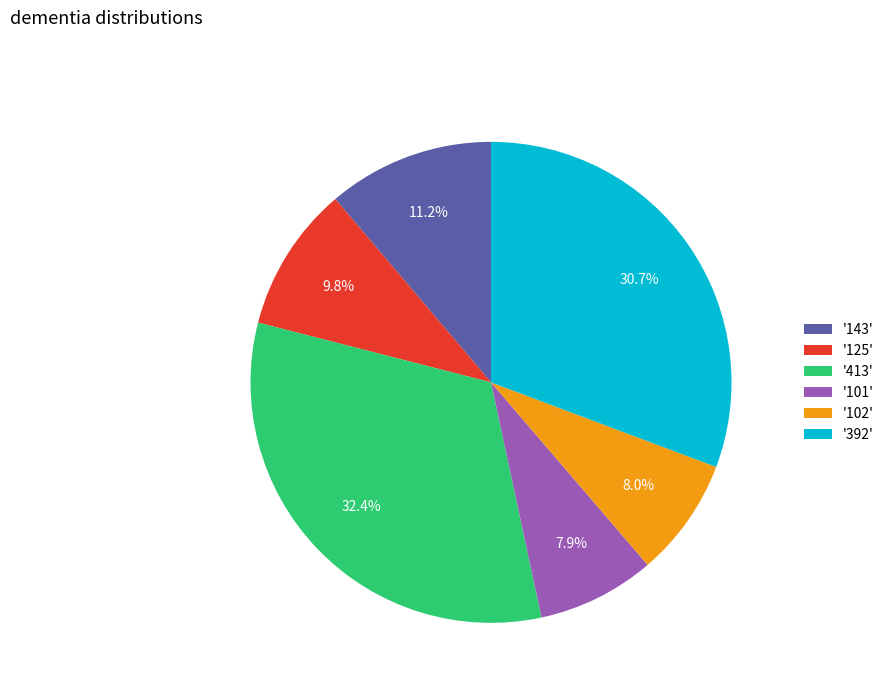

How many segments does this pie chart have?

6